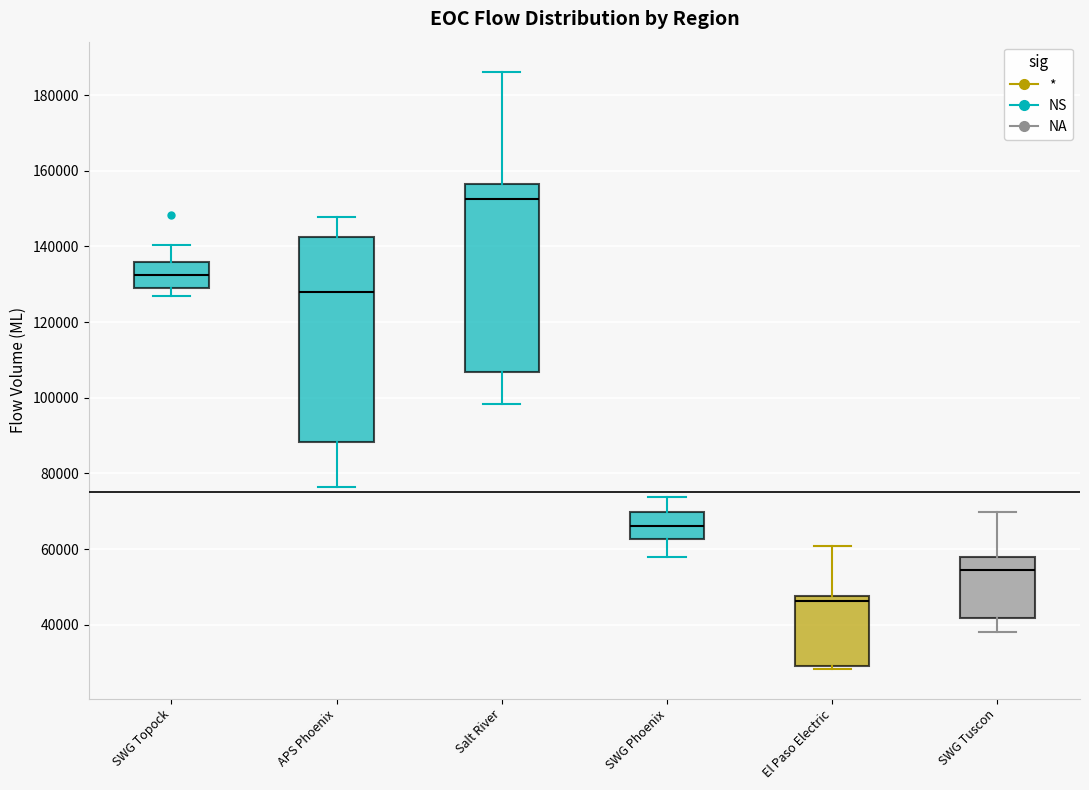

Comparing the boxes themselves (not the whiskers), which one is the tallest?

APS Phoenix